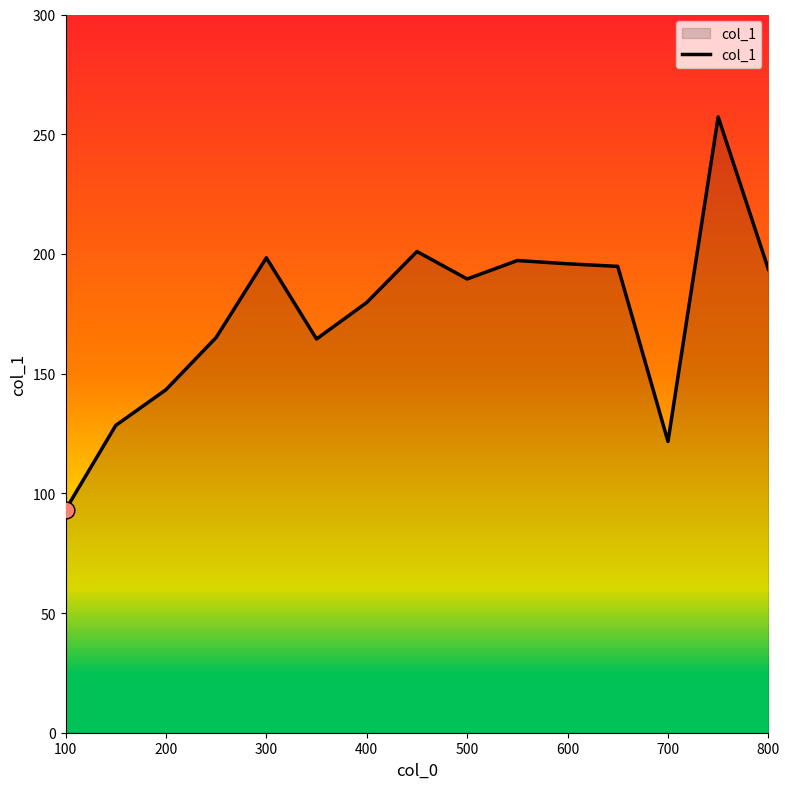

True or false: the data has more than 0 interior local peaks.

True